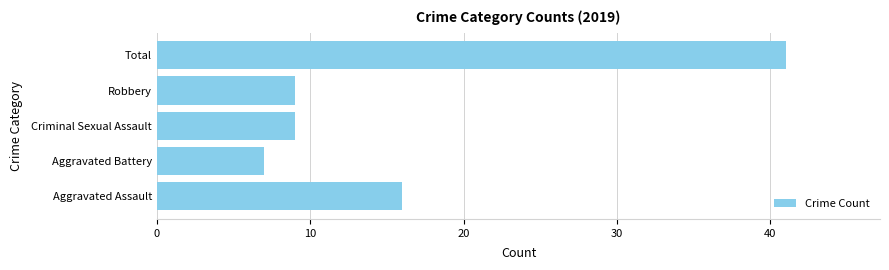

What is the minimum value shown in the chart?

7